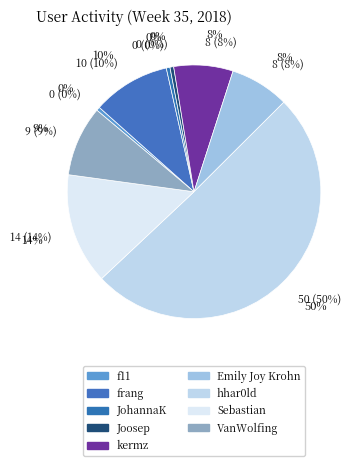

How many slices are in this pie chart?

9